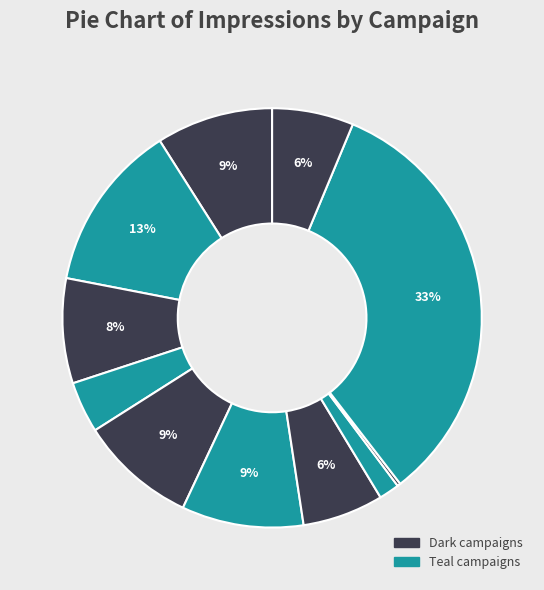

How many slices are in this pie chart?

11